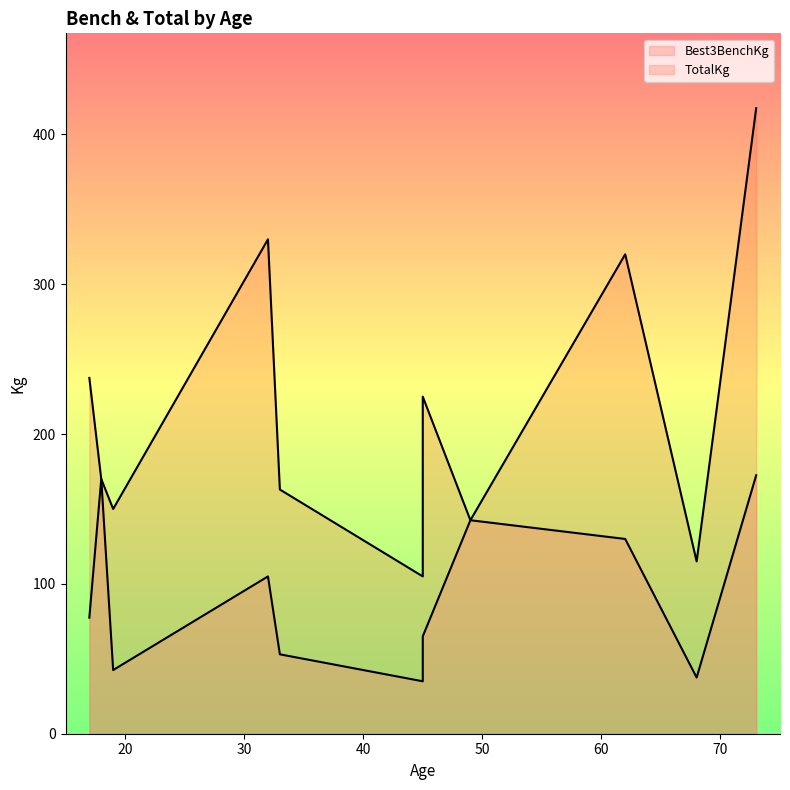

How many interior local valleys does the Best3BenchKg series have?

3